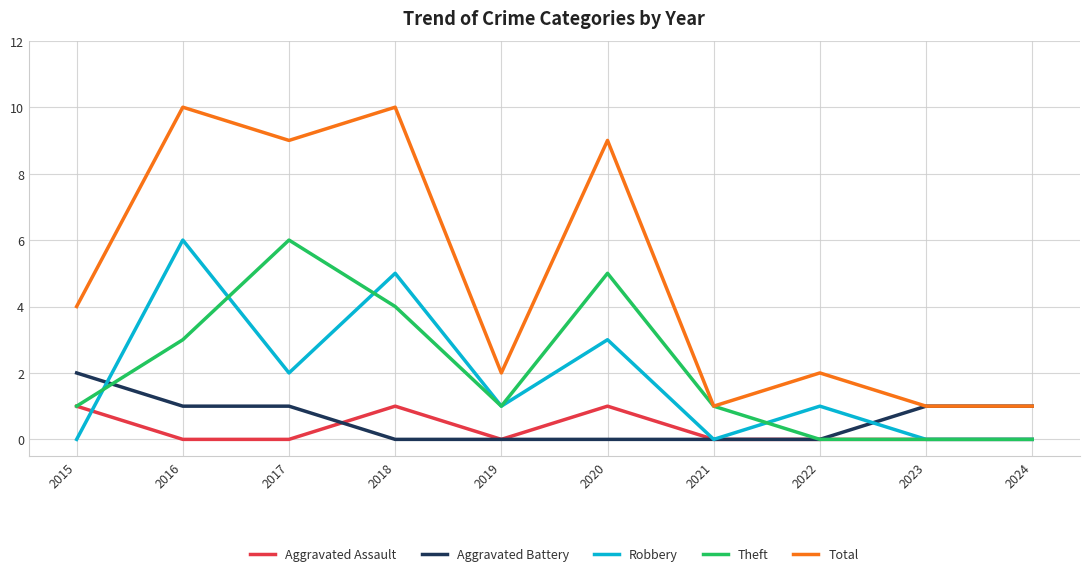

What is the difference between the maximum and minimum values in the Aggravated Battery series?

2